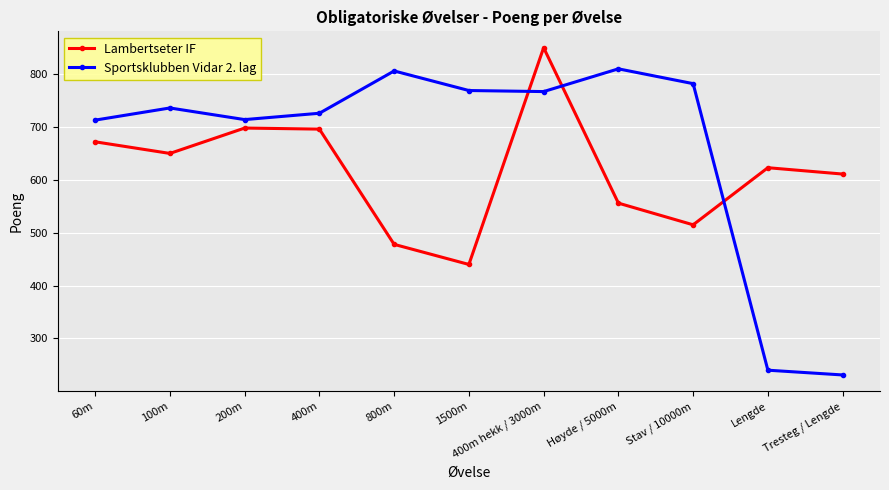

True or false: Lambertseter IF has more than 2 points higher than both neighbors.

True